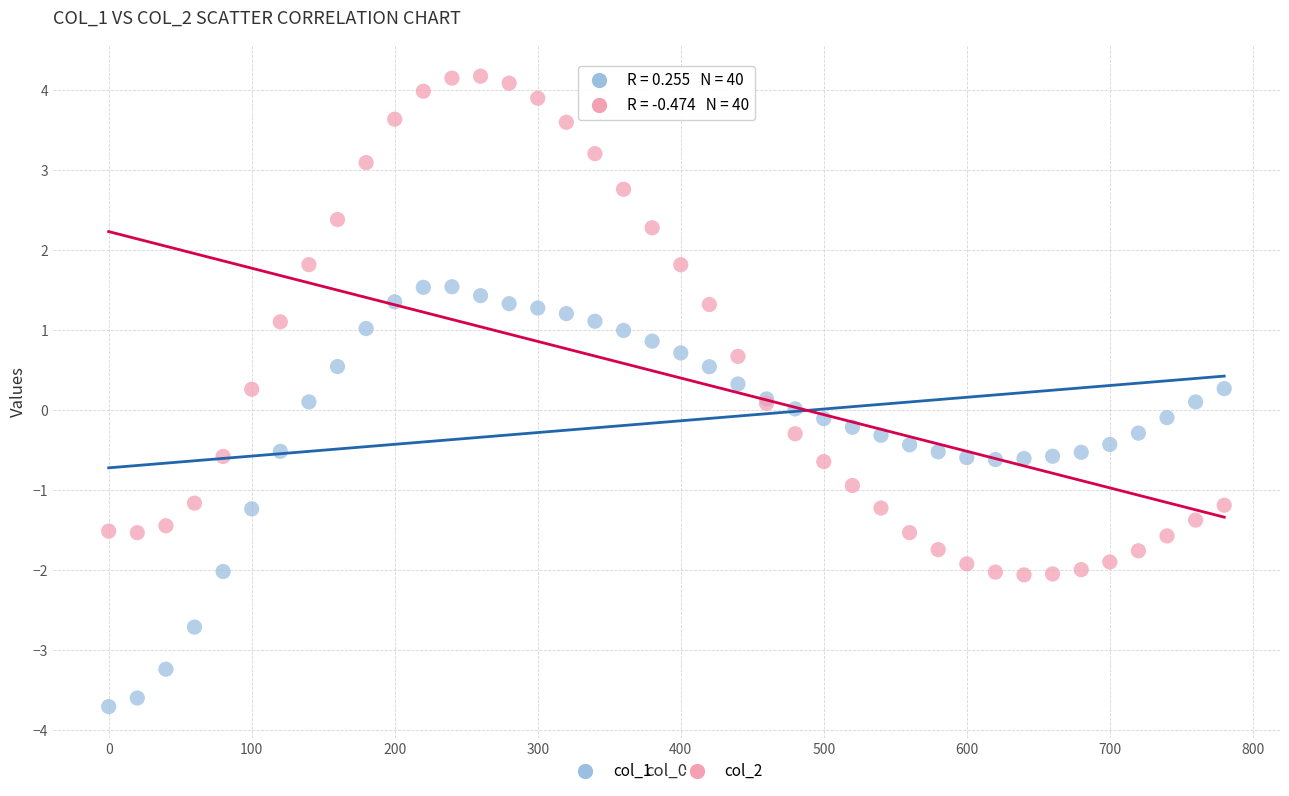

What are all the series names shown in the legend?

col_1, col_2